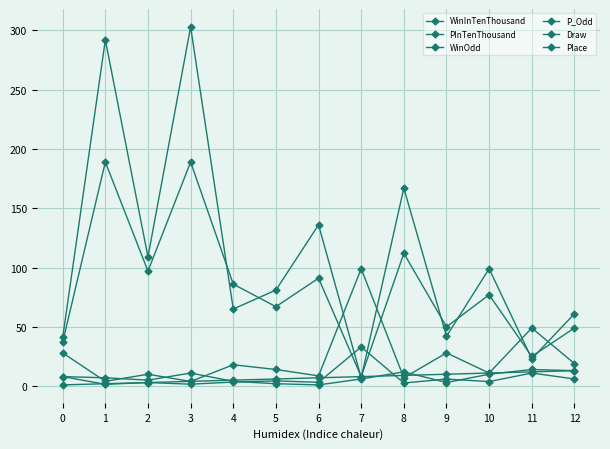

True or false: Draw and WinInTenThousand intersect in this chart.

False